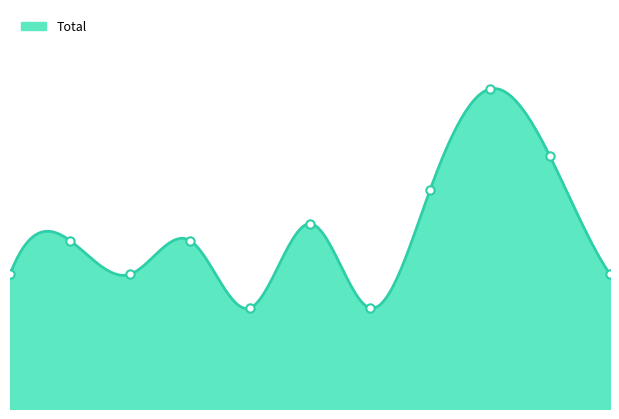

Between 2016 and 2017, which is larger?

2016